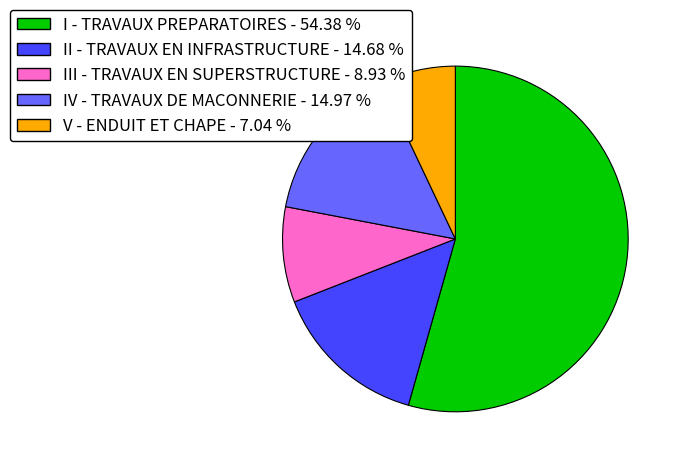

Is I - TRAVAUX PREPARATOIRES - 54.38 % the majority of the pie?

Yes